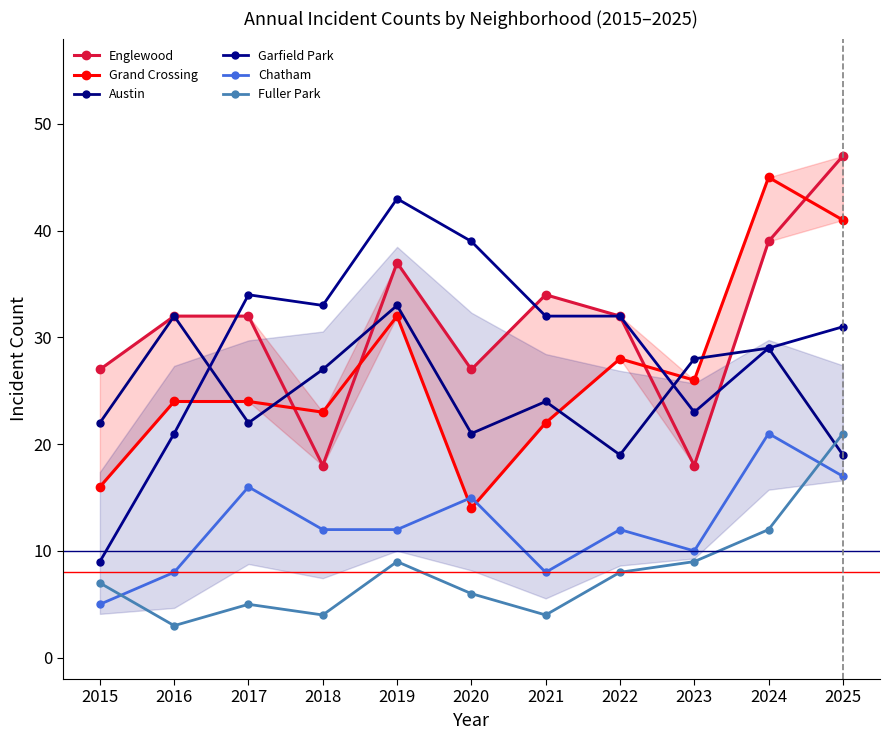

Does the chart have visible grid lines?

No